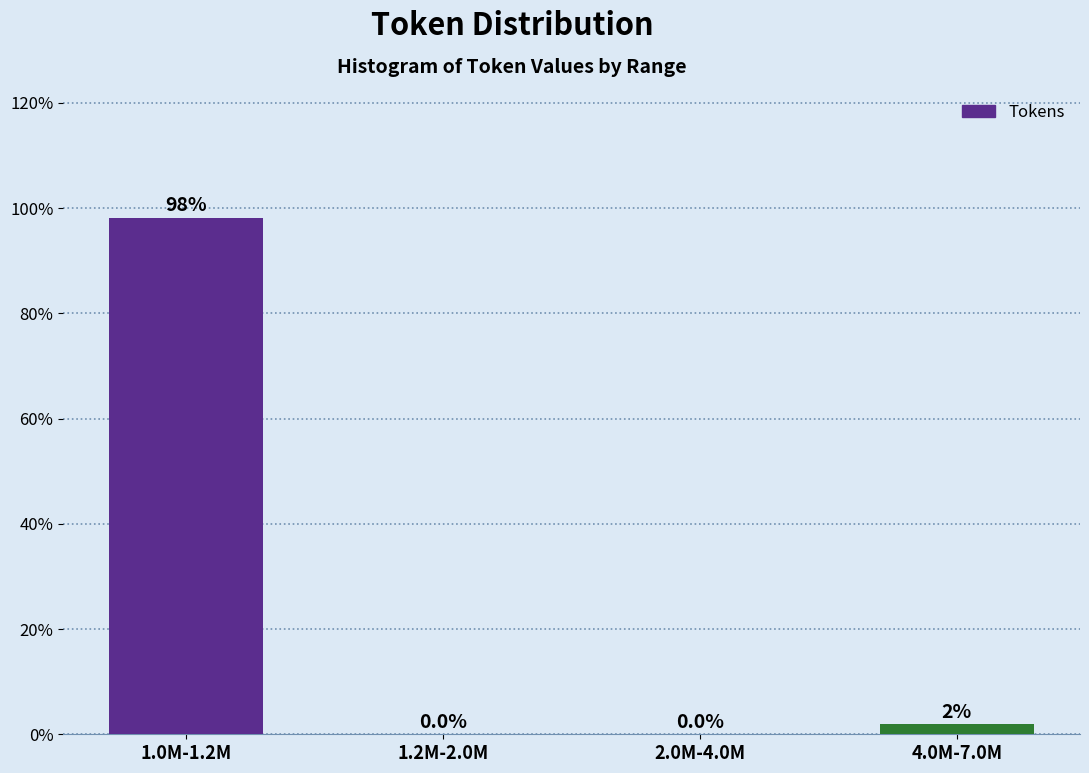

Where does the data first go above 1?

1.0M-1.2M